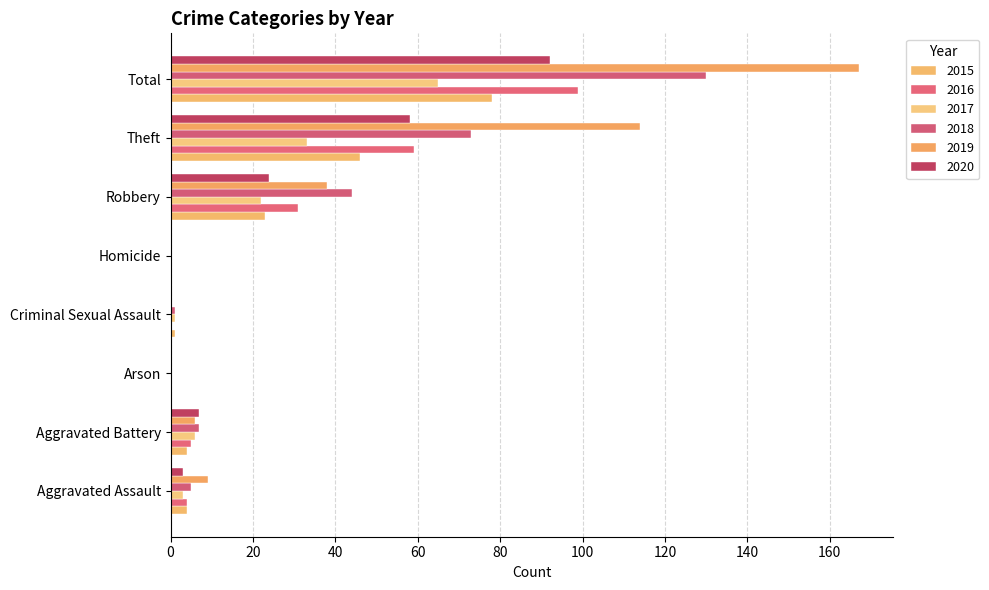

Count the number of data series in this chart.

6